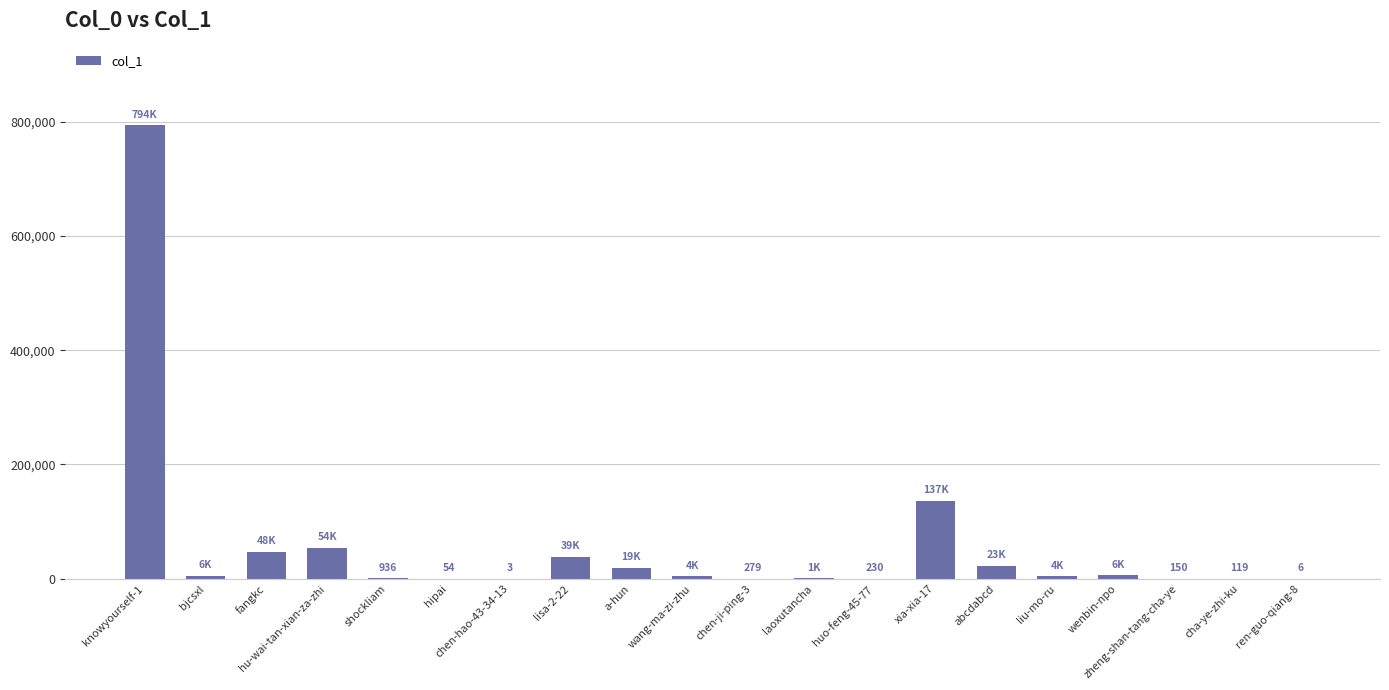

What is the sum of all values?

1136111